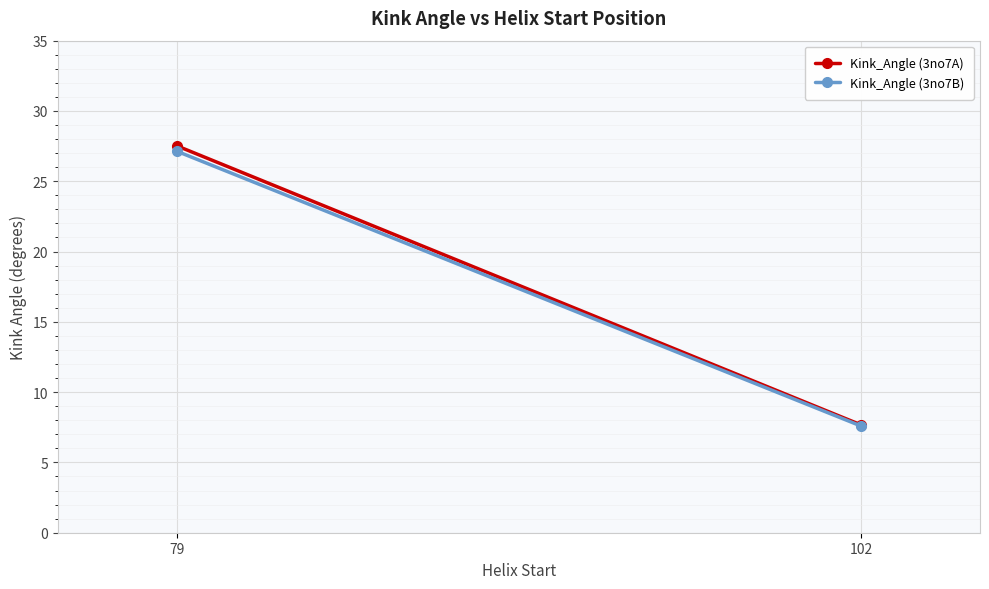

Rank the series by their average value, from lowest to highest.

Kink_Angle (3no7B), Kink_Angle (3no7A)